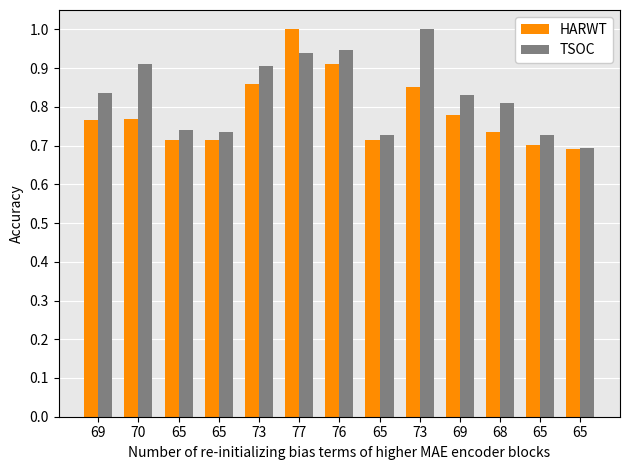

What is the value of the HARWT bar at the 1st from the left?

0.8